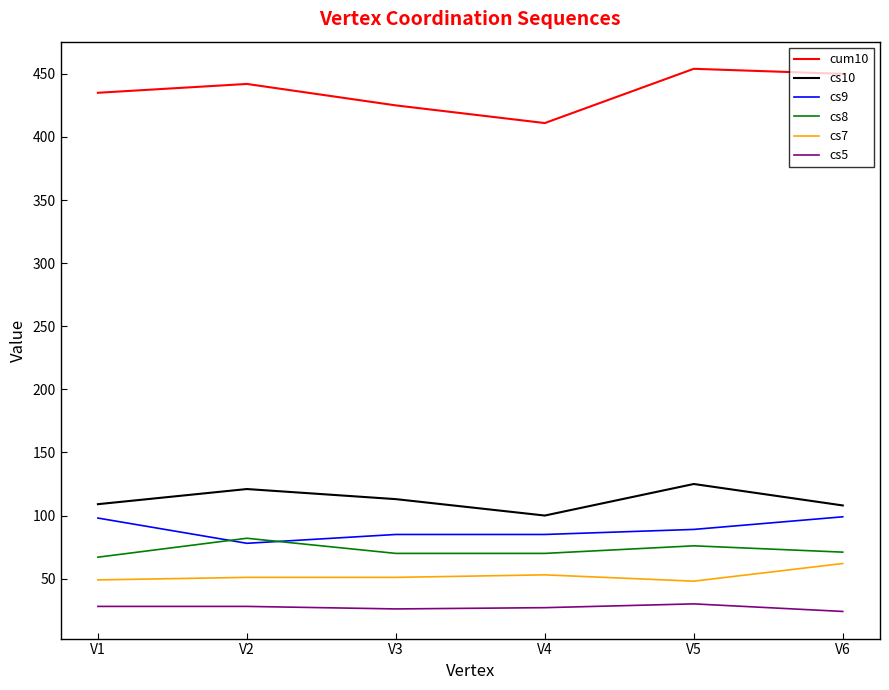

The value of cs9 at V5 is 126. True or false?

False